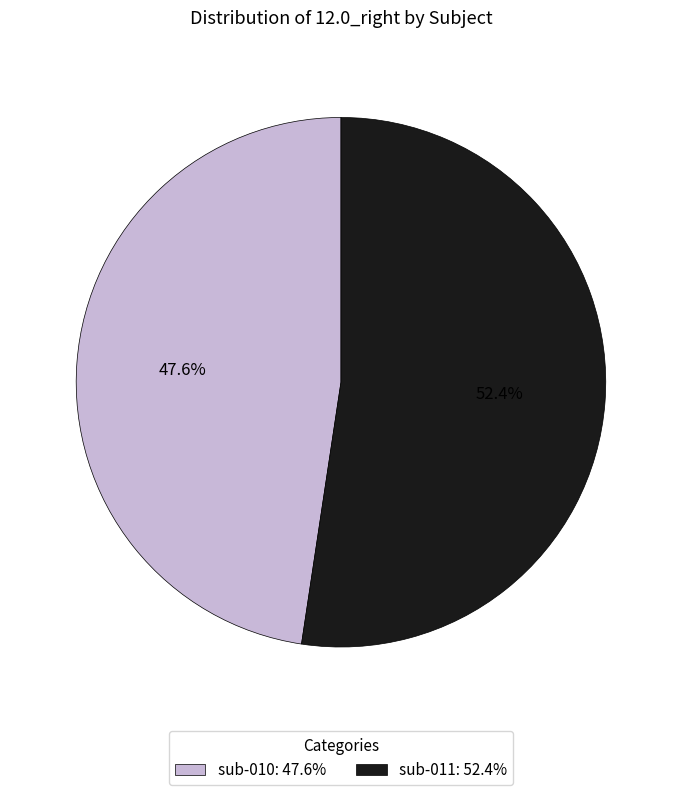

How many segments does this pie chart have?

2